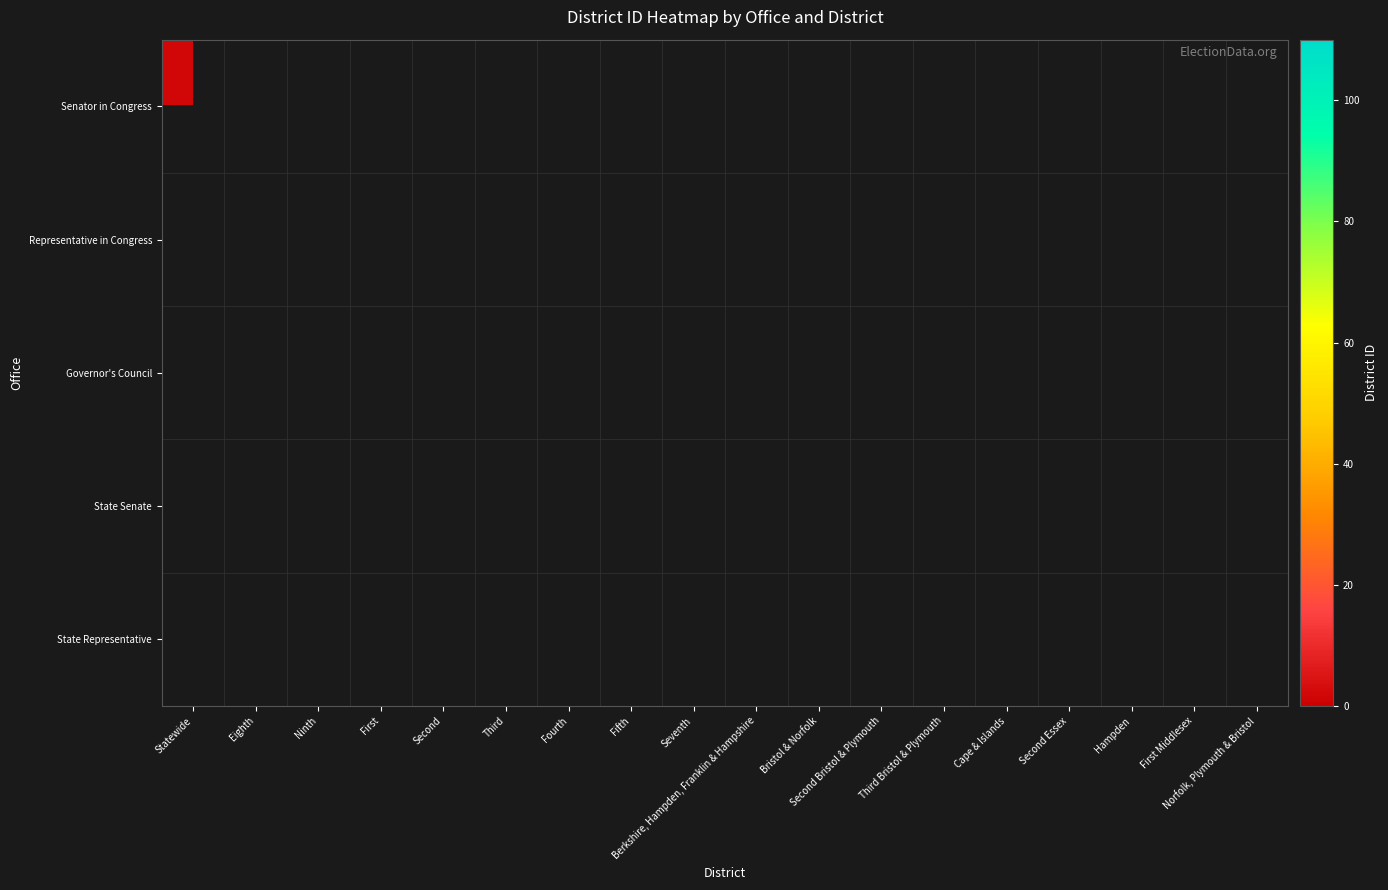

List the series in order of their peak value, highest first.

Senator in Congress, Representative in Congress, Governor's Council, State Senate, State Representative